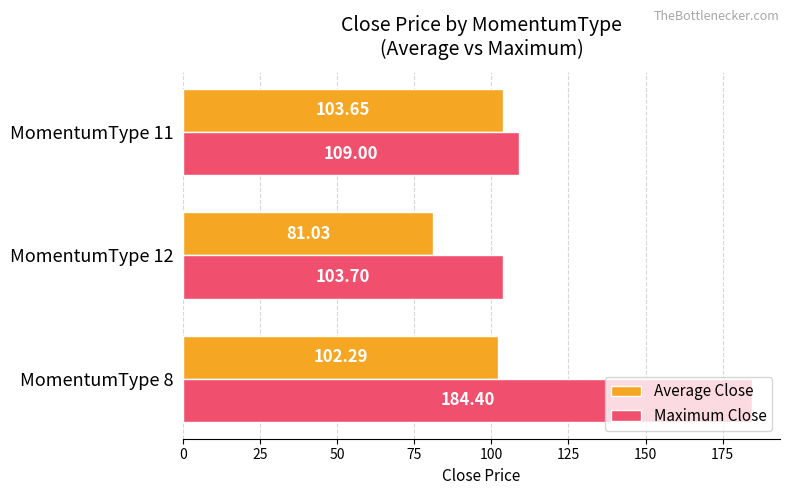

Which series has the largest range (max minus min)?

Maximum Close